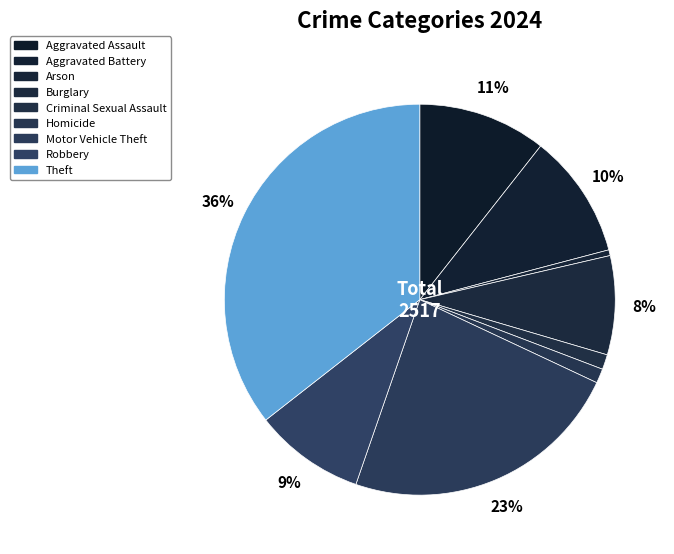

Is there any slice that represents more than half of the pie?

No